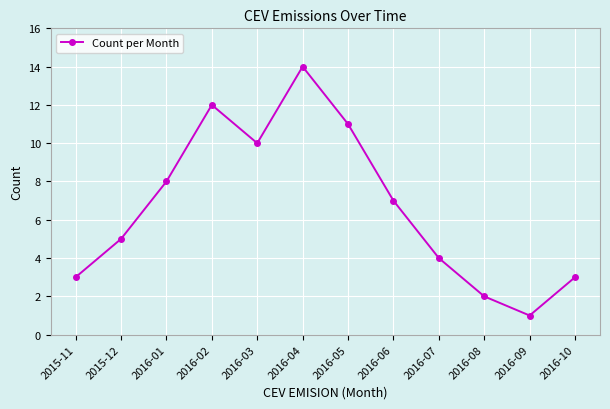

At which category does the chart reach its minimum across all series?

2016-09